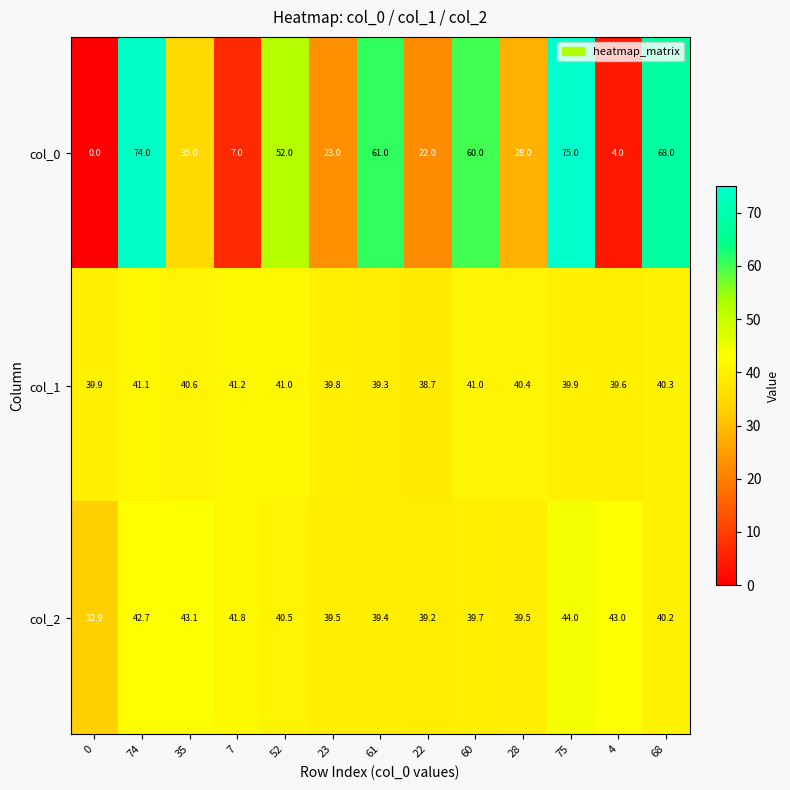

What is the difference between the maximum and minimum values in the col_2 series?

11.1